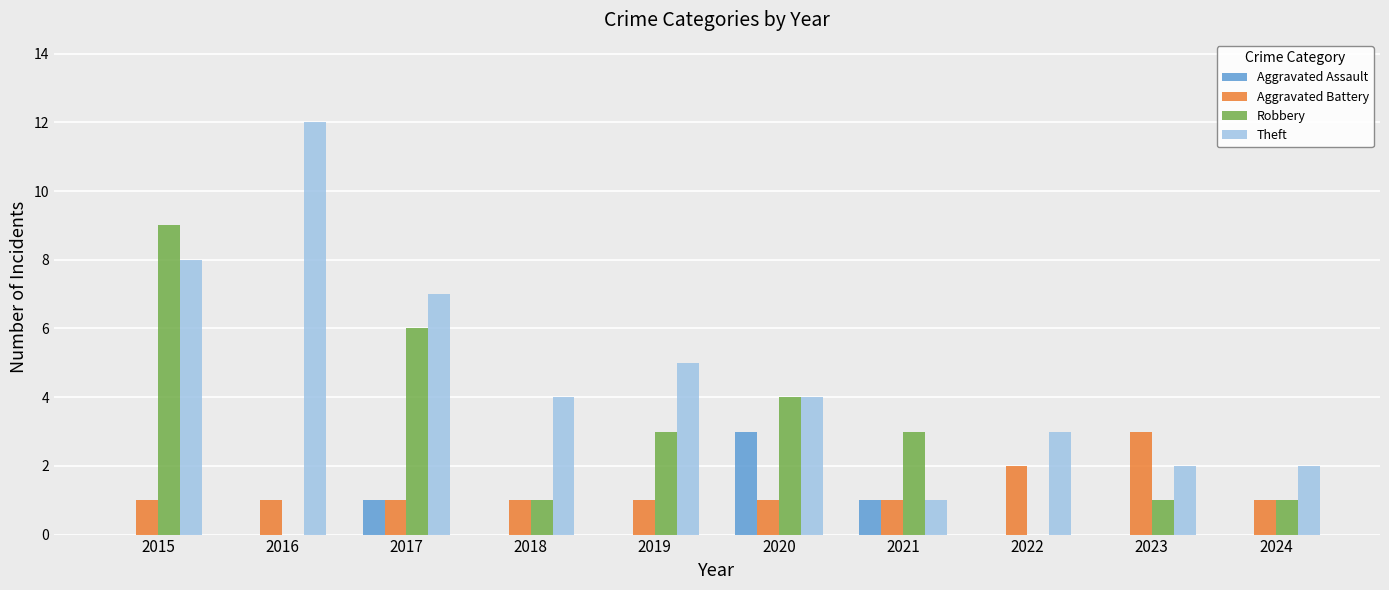

Between 2019 and 2021, which series saw the biggest shift?

Theft